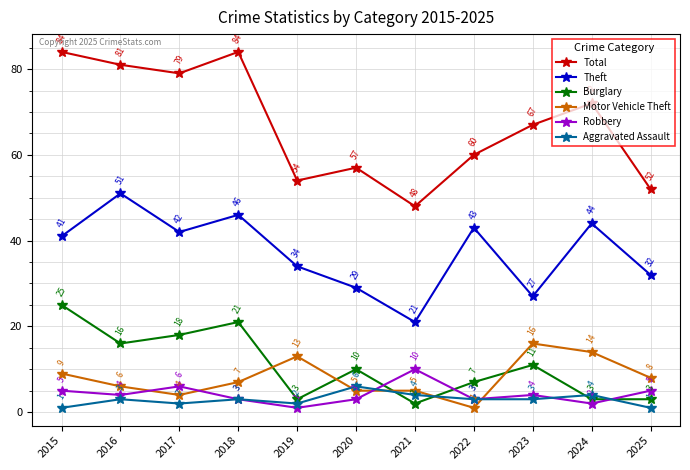

What are all the series names shown in the legend?

Total, Theft, Burglary, Motor Vehicle Theft, Robbery, Aggravated Assault